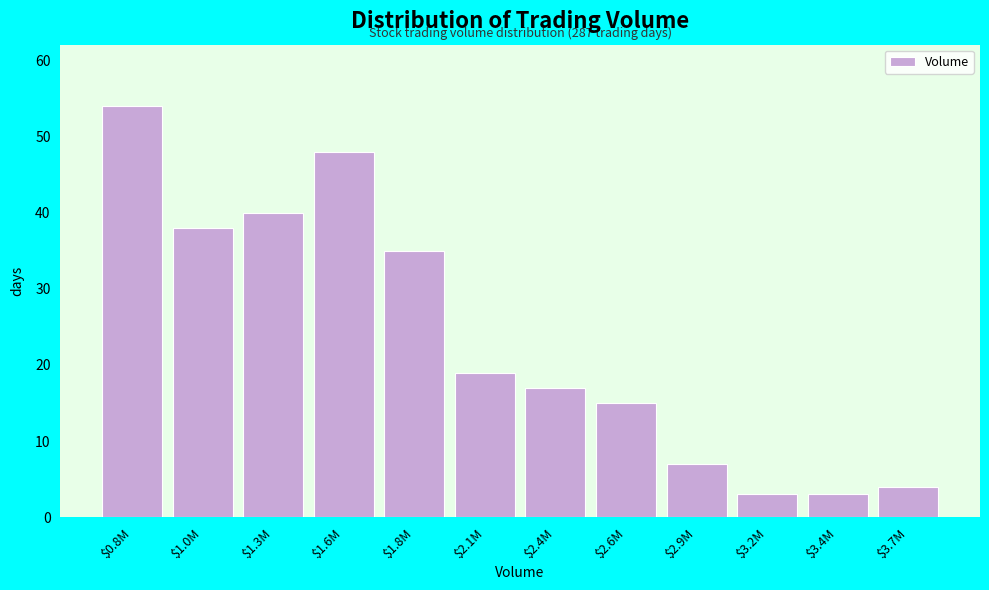

Reading left to right, extract all data points from this chart.

54	38	40	48	35	19	17	15	7	3	3	4